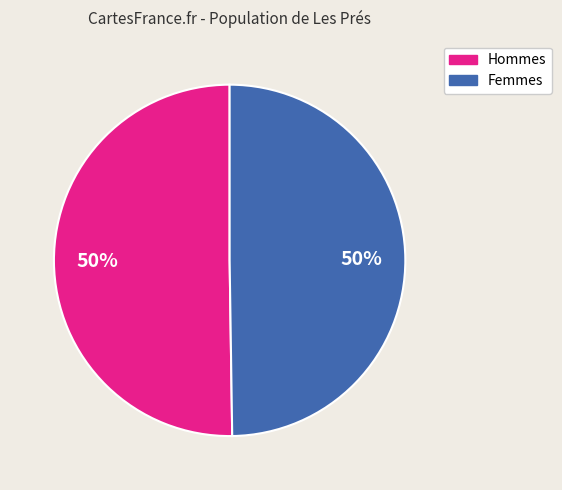

To the nearest percent, what is the difference between the largest and smallest slice percentages?

0%